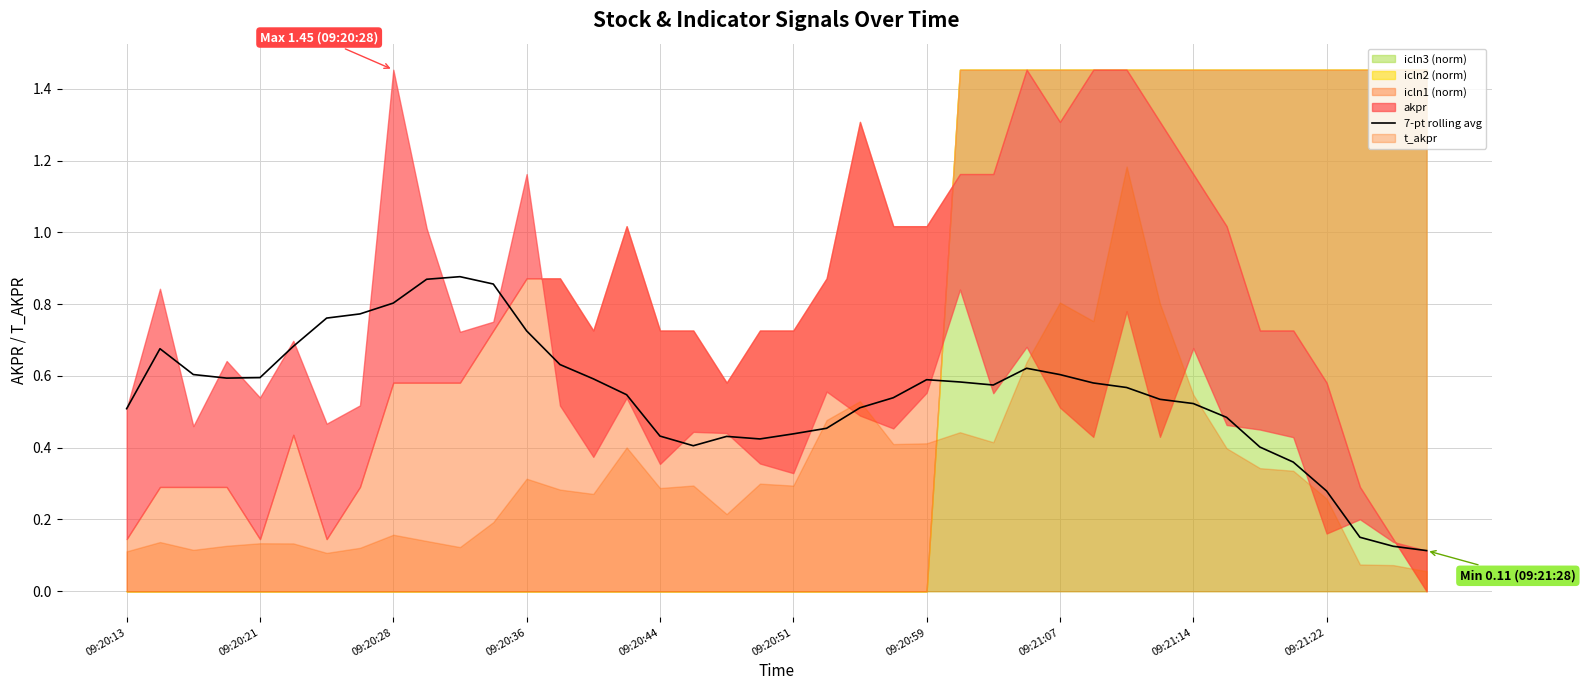

How many interior local valleys (lower than both neighbors) does the data have?

4